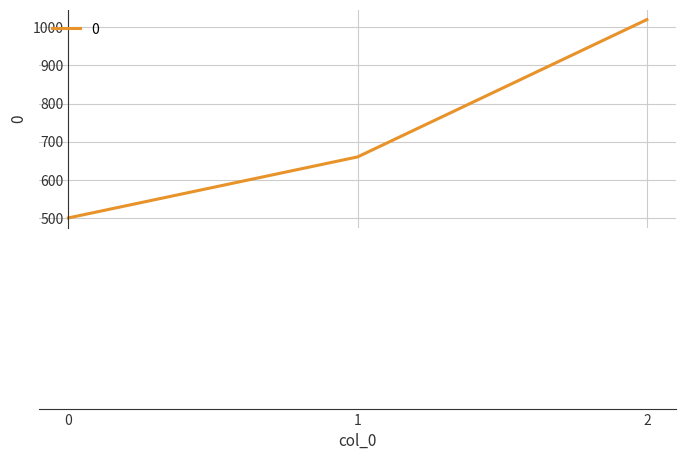

What is the change in value from 1 to 2?

+360